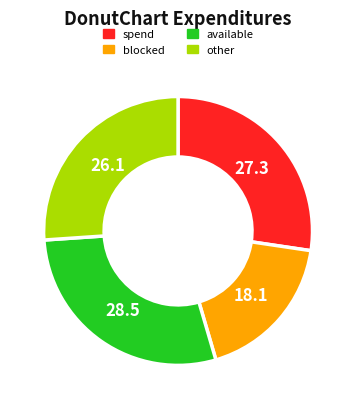

Does any single category account for the majority?

No